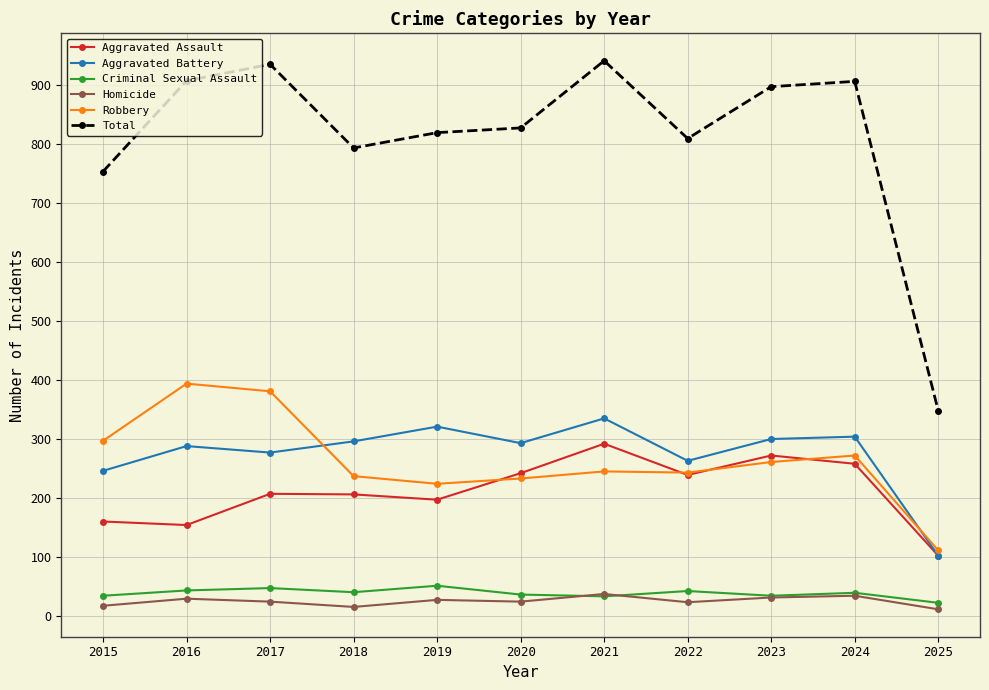

What is the sum of all Aggravated Battery values?

3025